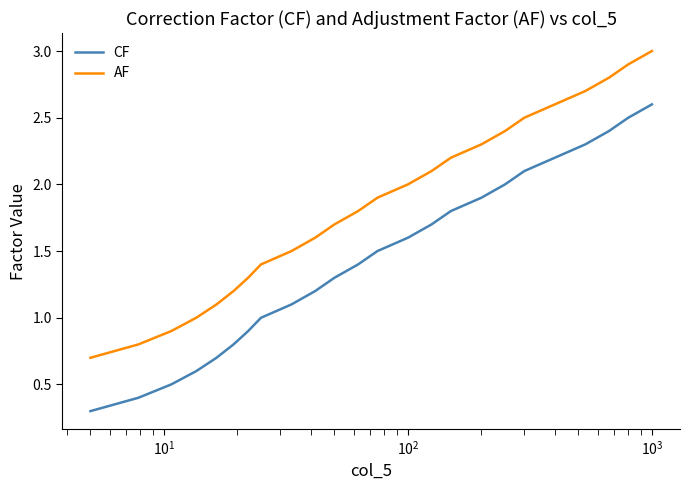

True or false: AF and CF cross at least once.

False